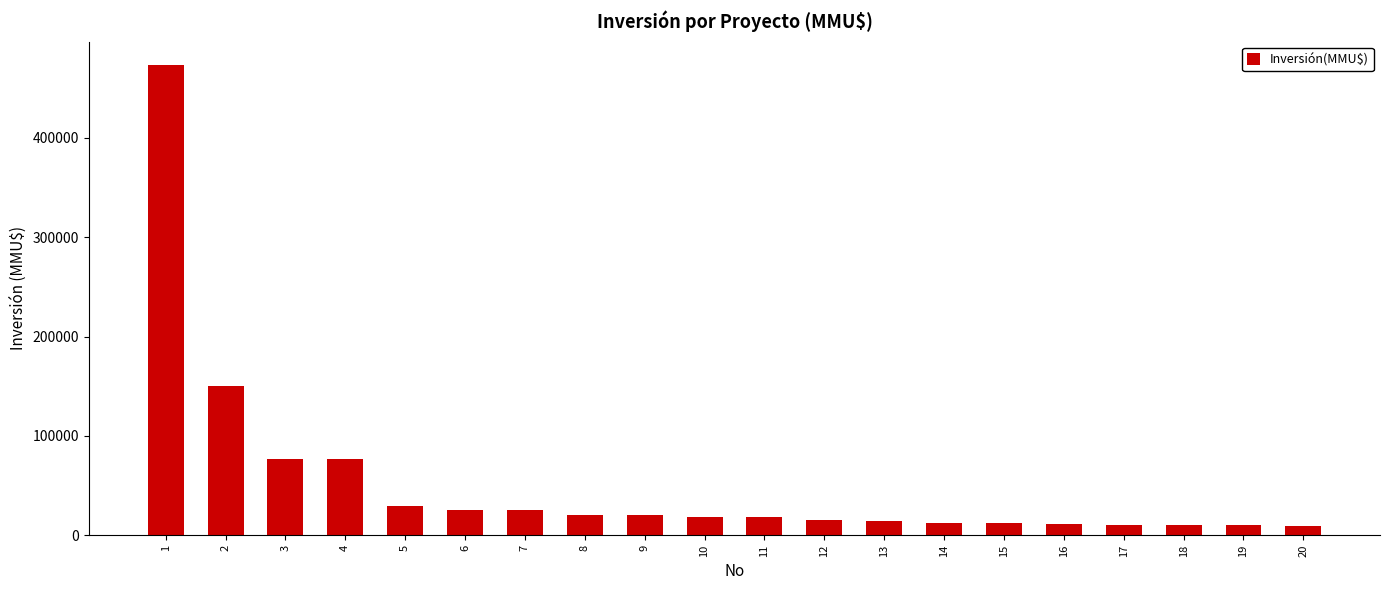

What is the change in value from 5 to 18?

-20000